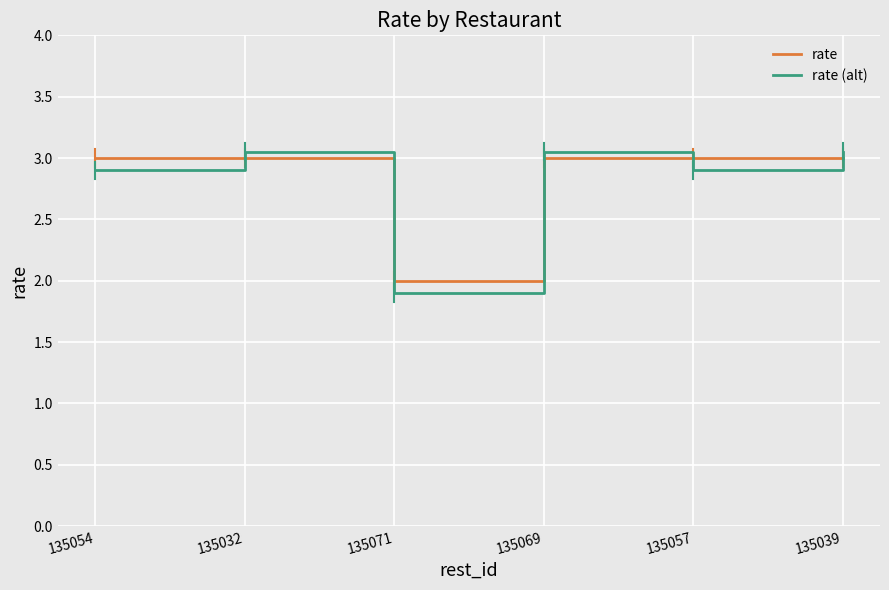

What position from the right is 135054?

6